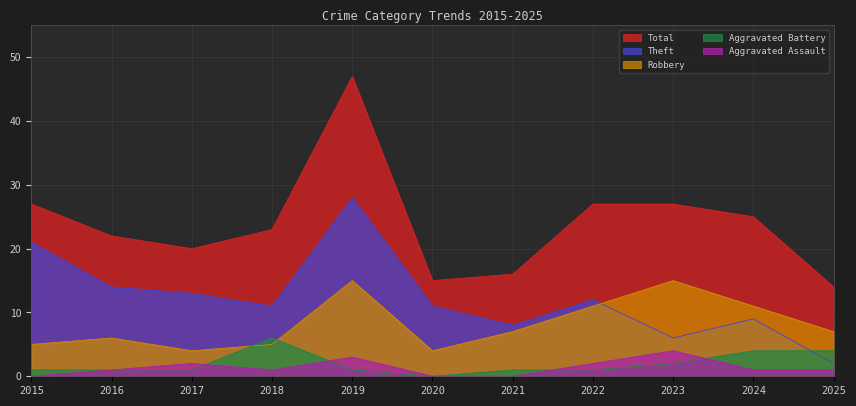

Which series has the largest total across all categories?

Total